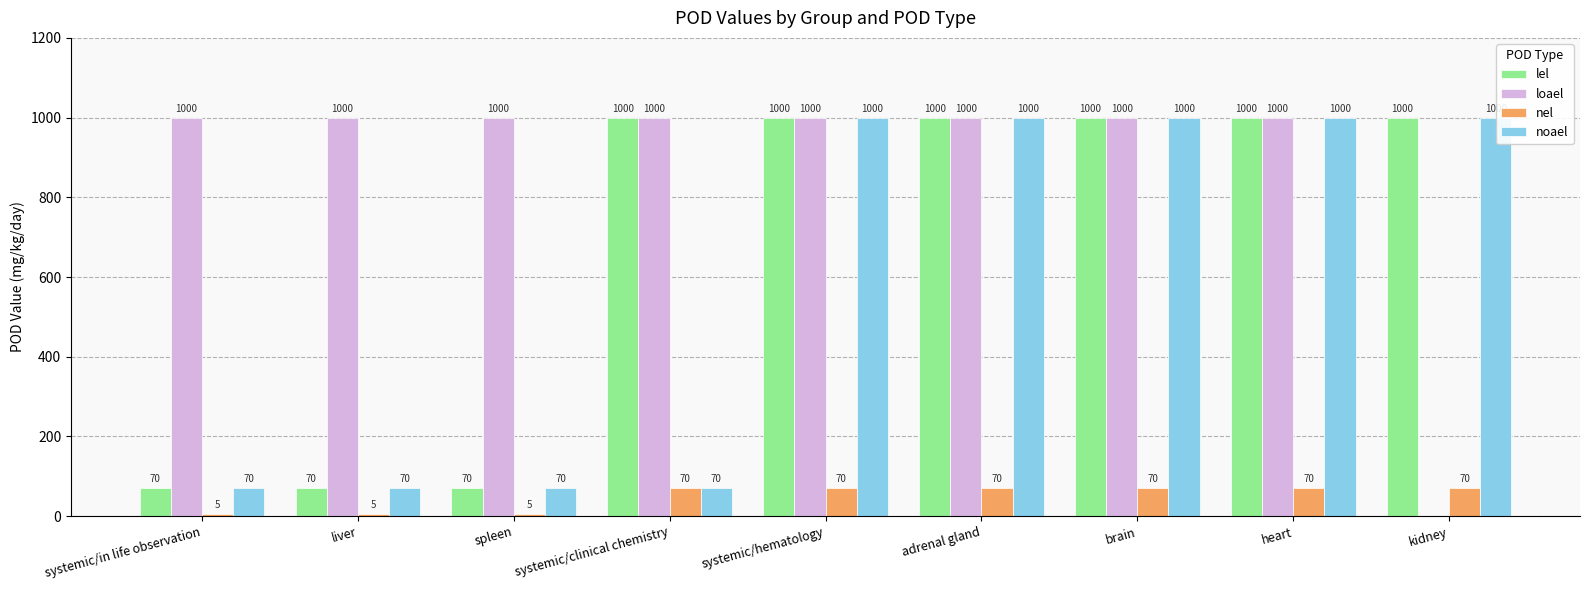

True or false: loael has a value of 1000 at heart.

True